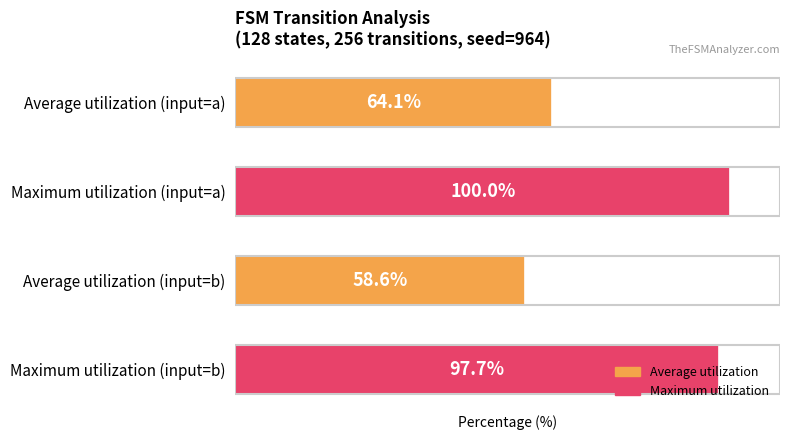

Which has a higher value, Maximum utilization (input=b) or Maximum utilization (input=a)?

Maximum utilization (input=a)